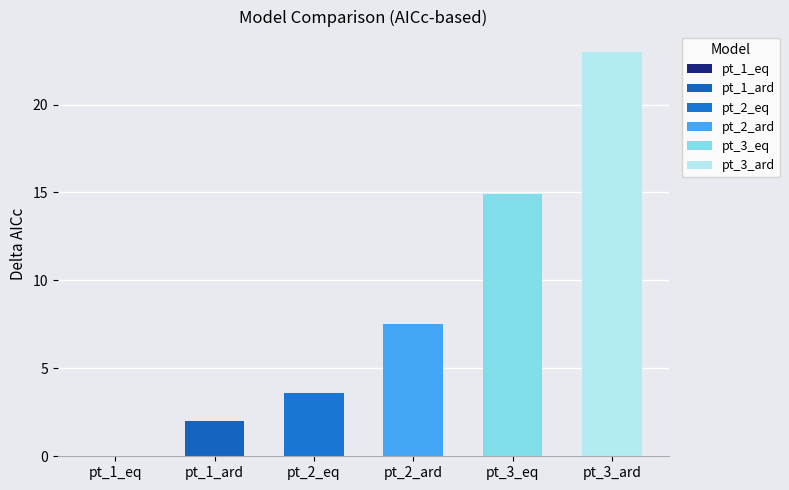

Which category has the lowest value in the K_rates series?

pt_1_eq